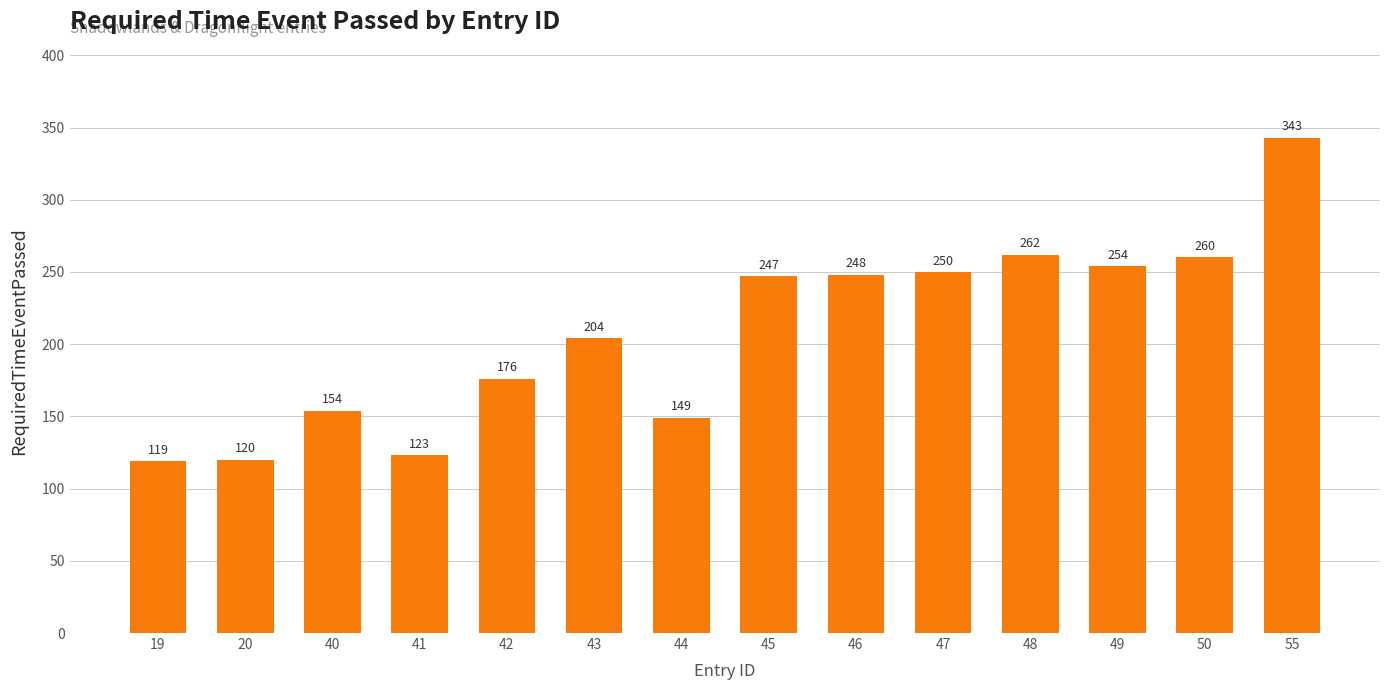

How many bars are there in total?

14